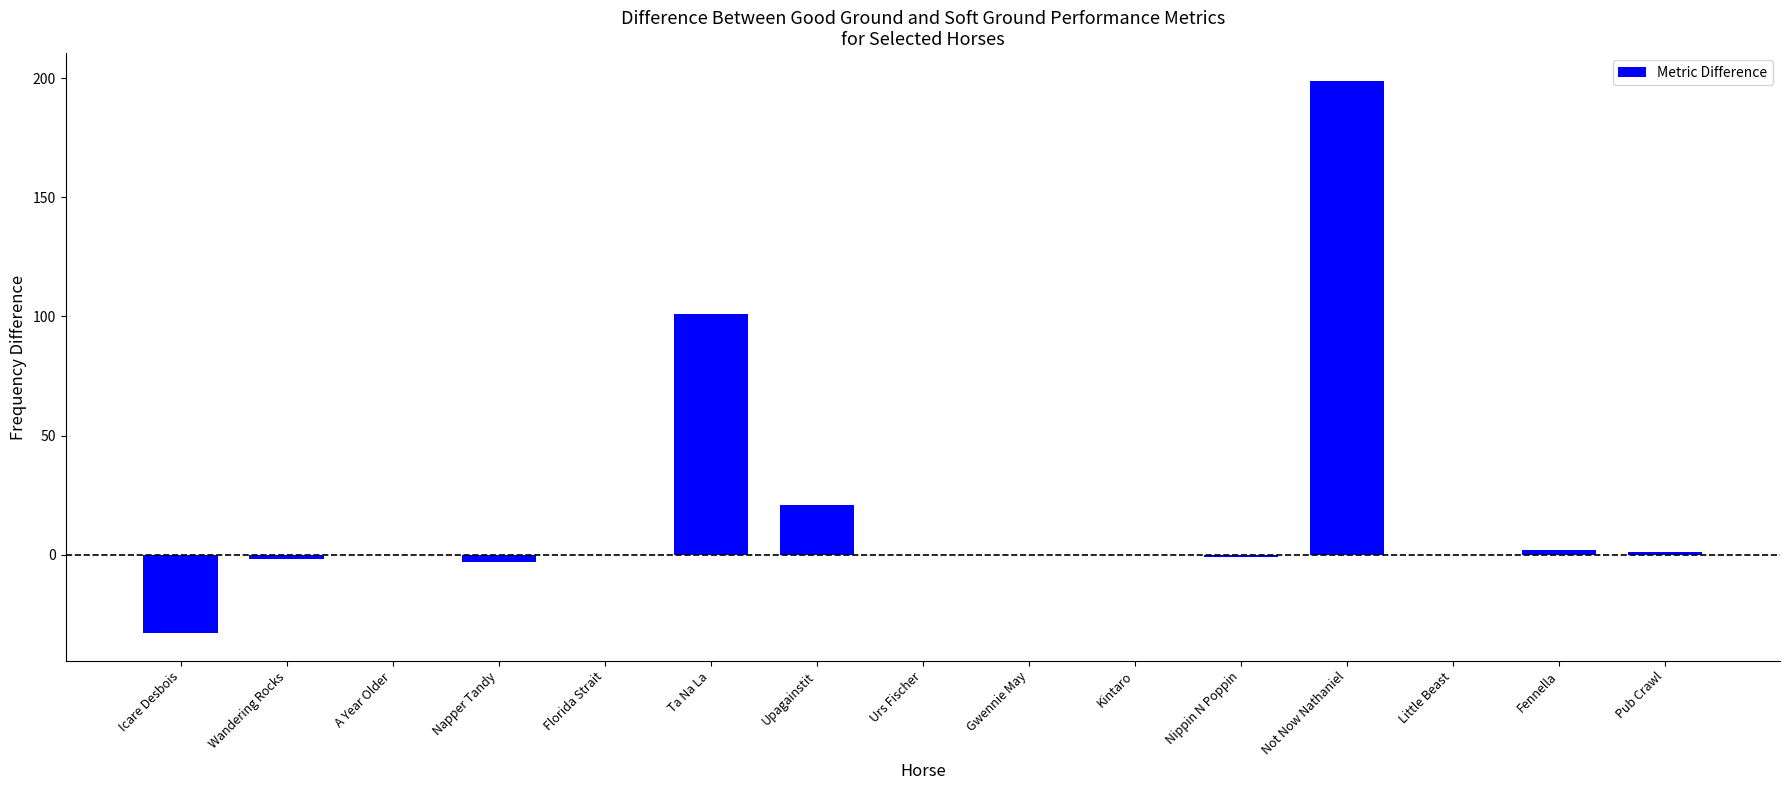

Is it true that the value at Gwennie May is 0?

True